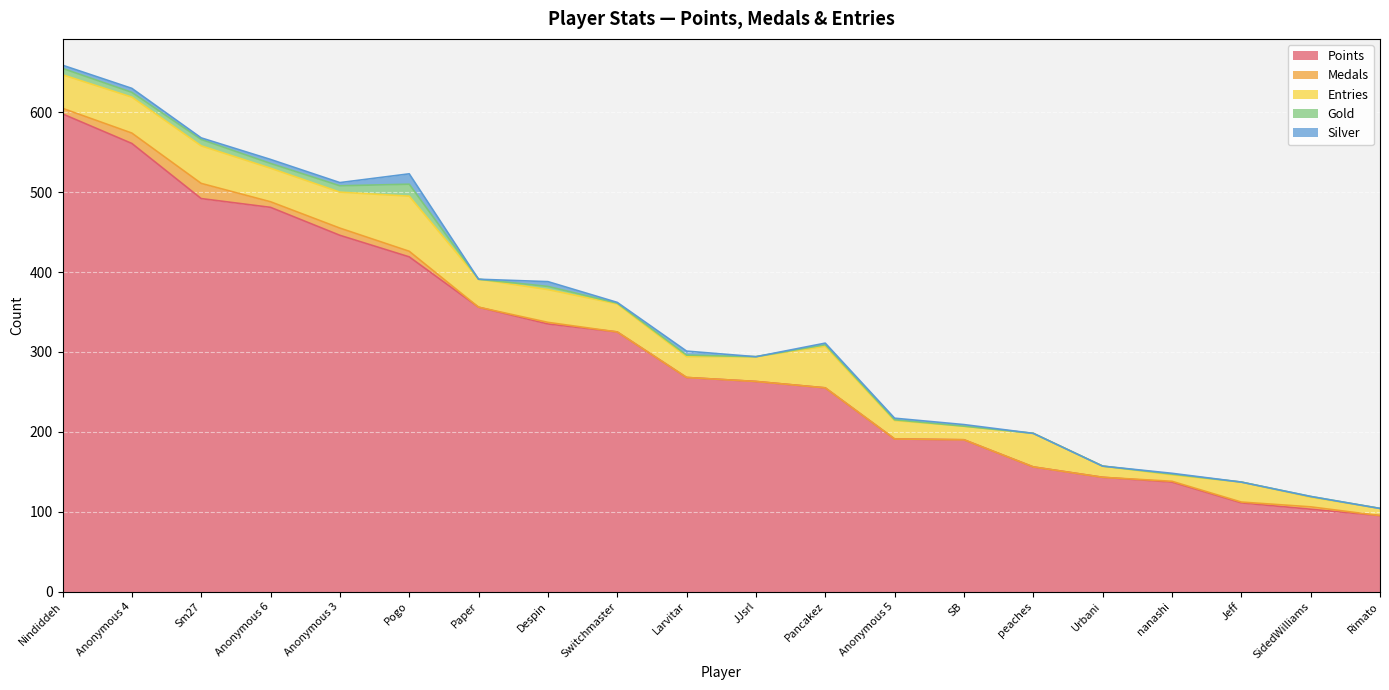

At how many categories does at least one series exceed 249?

12